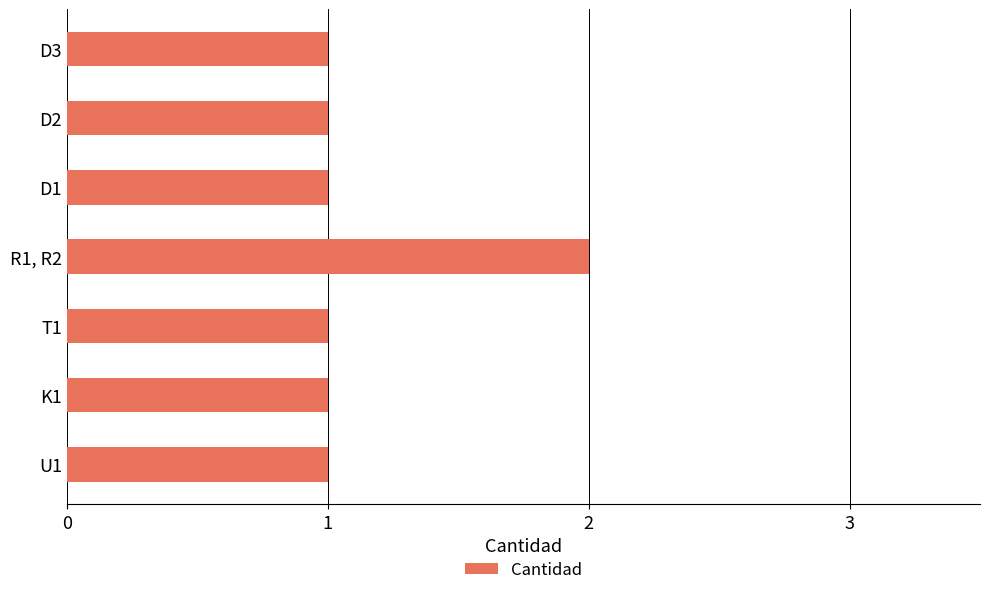

Is it true that the value at R1, R2 is 2?

True